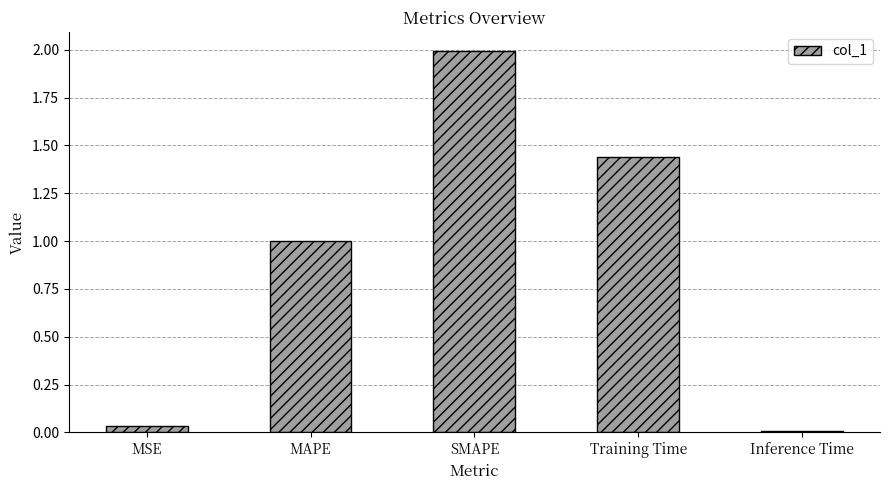

Which category has the highest value across all series?

SMAPE